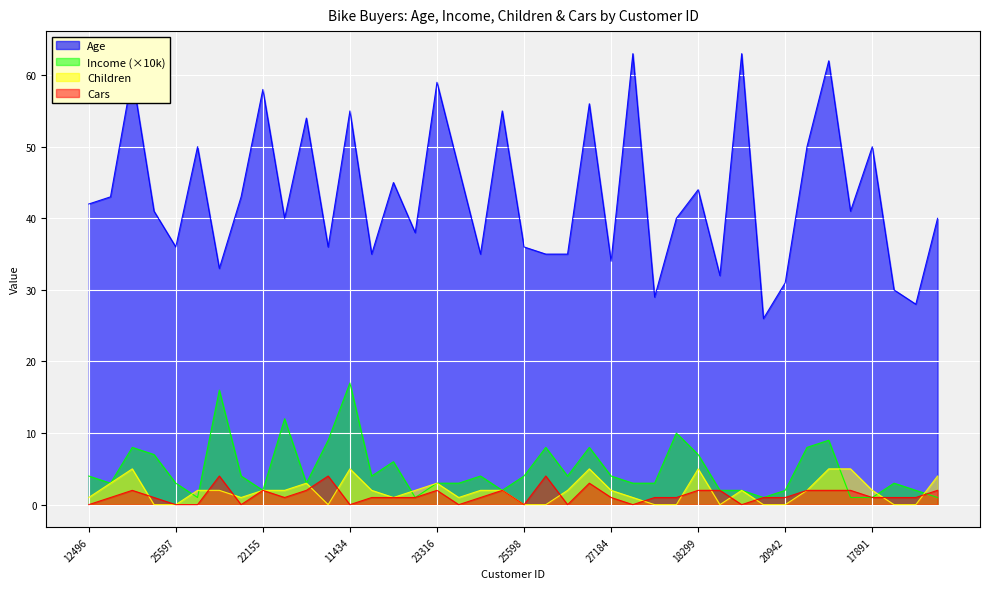

What are all the series names shown in the legend?

Age, Income (×10k), Children, Cars